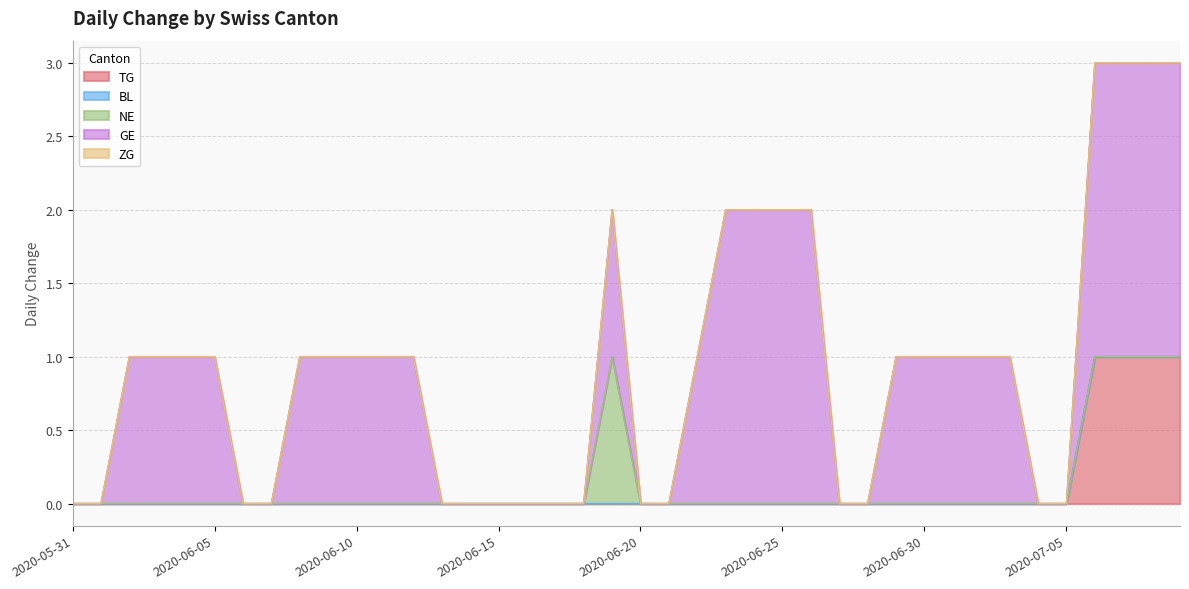

Which series has the largest total across all categories?

GE